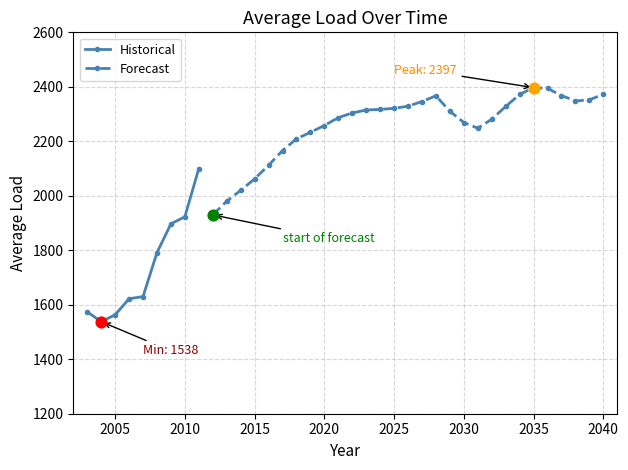

Between 2039 and 2029, which is larger?

2039